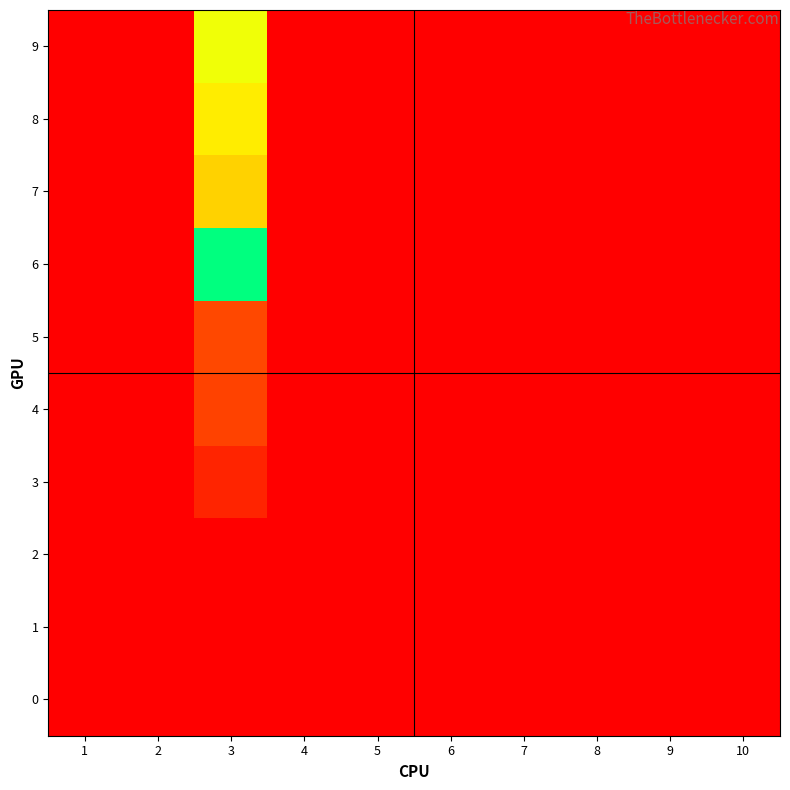

How many data points does each series have?

10